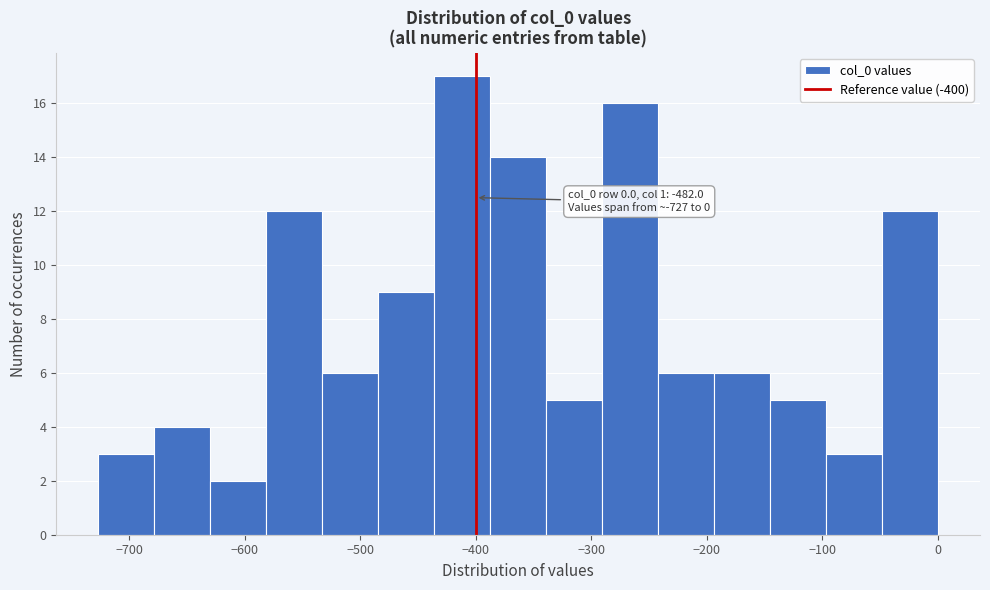

Over which range of the x-axis is the bar tallest?

-440 to -390